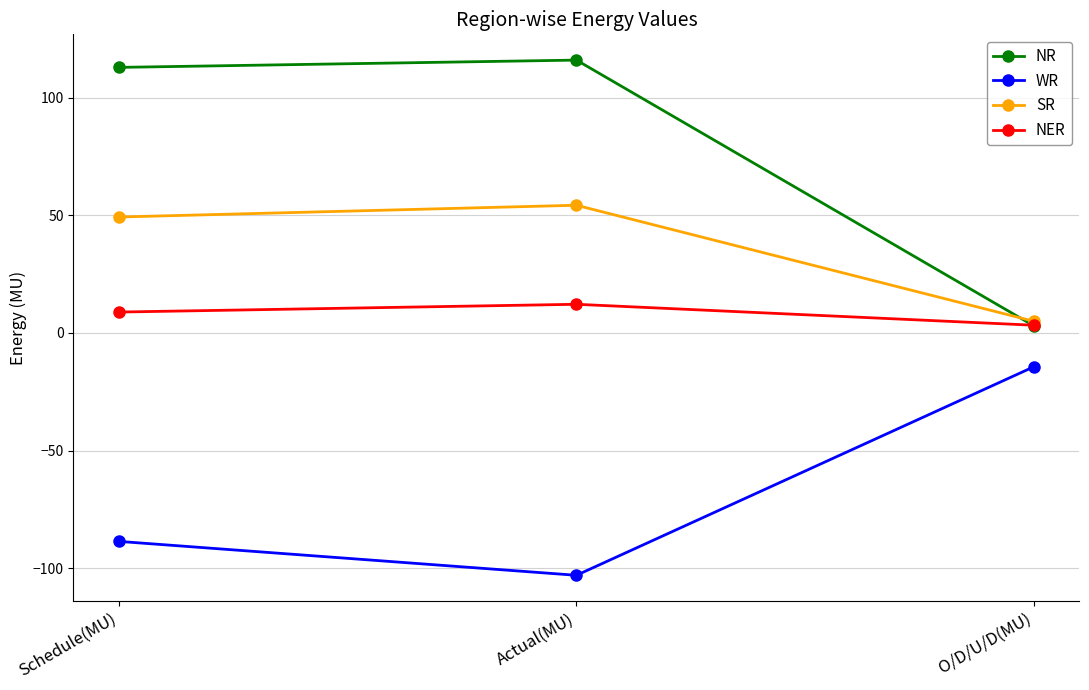

What are all the series names shown in the legend?

NR, WR, SR, NER